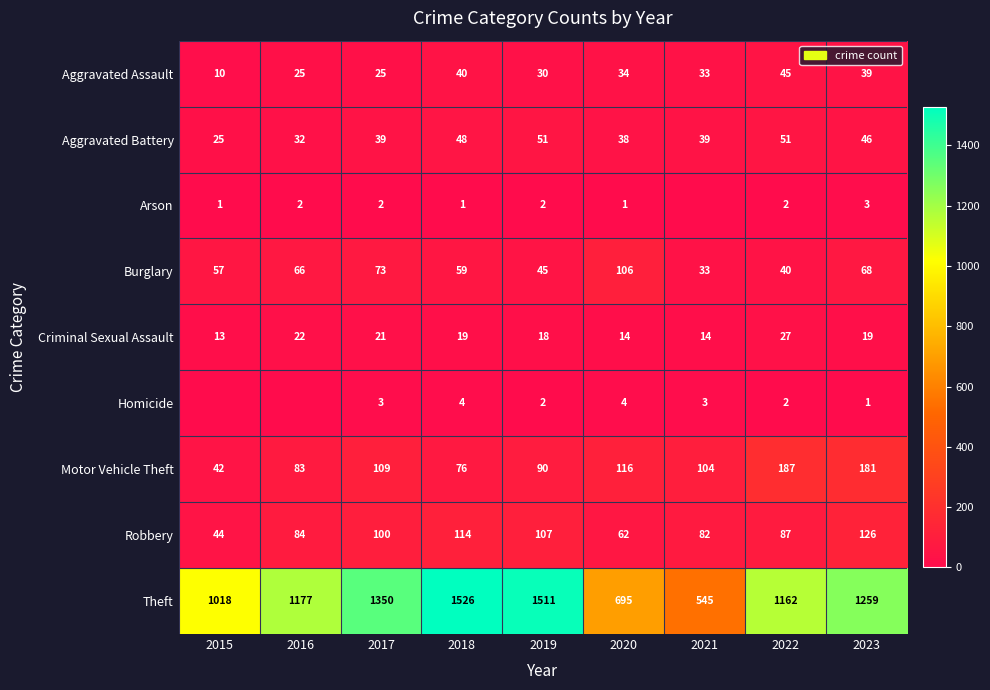

At which category is the sum across all series the highest?

2018